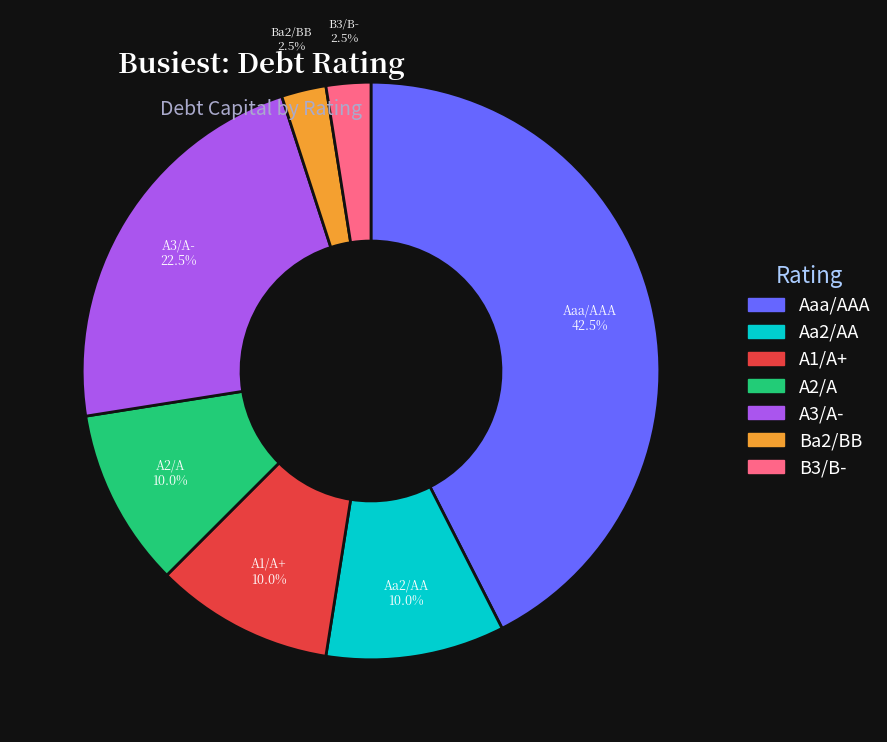

Does any single category account for the majority?

No